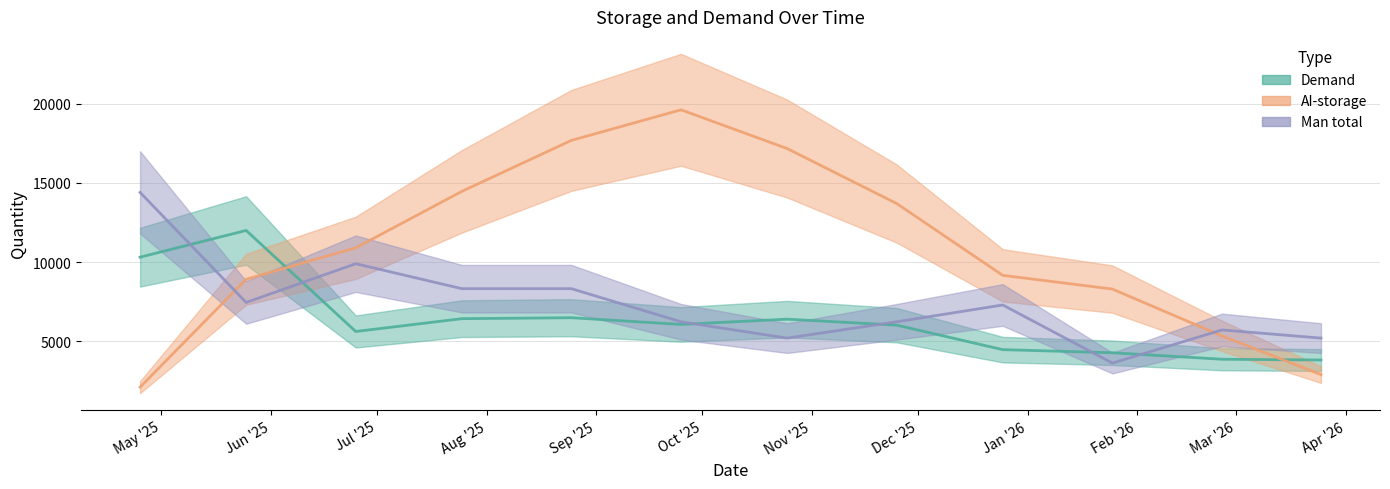

What is the minimum value for Demand?

3826.8